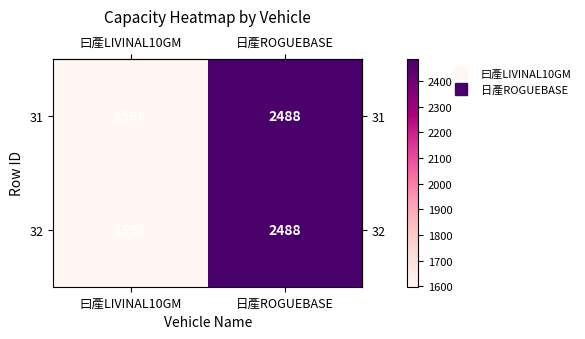

At which category is the sum across all series the highest?

日產ROGUEBASE